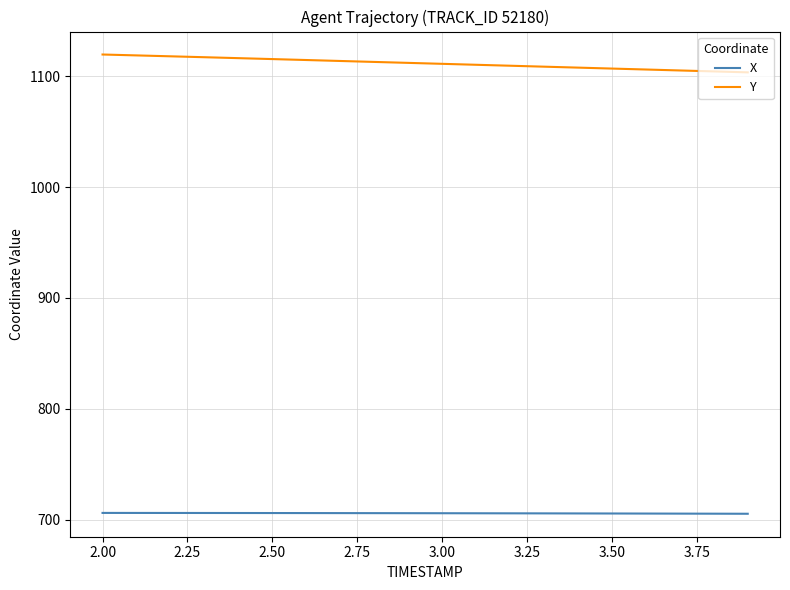

True or false: X and Y intersect in this chart.

False